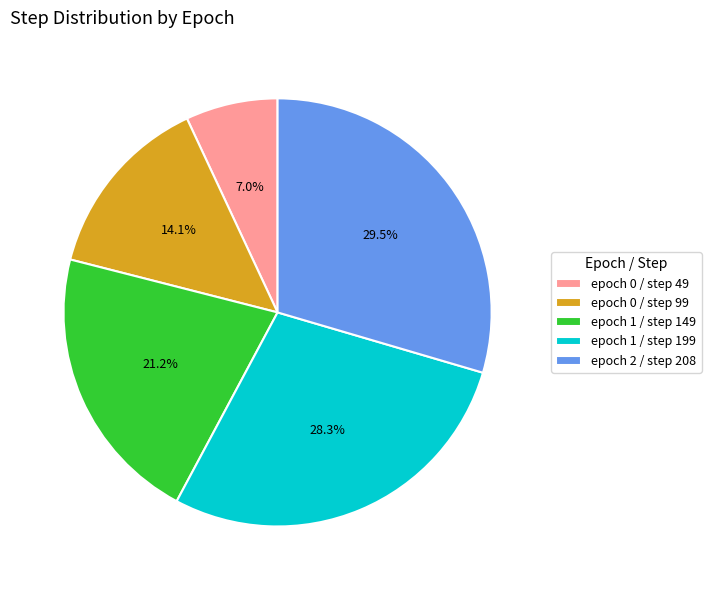

Rank the categories by value from lowest to highest.

epoch 0 / step 49, epoch 0 / step 99, epoch 1 / step 149, epoch 1 / step 199, epoch 2 / step 208